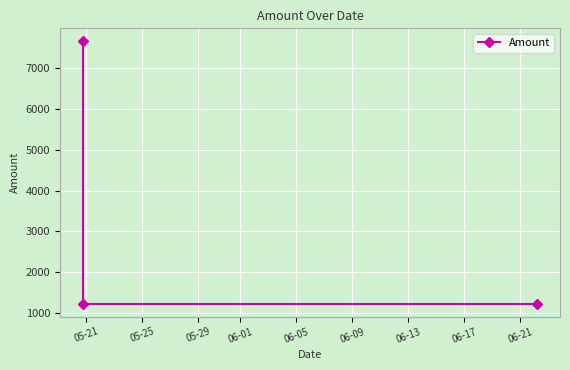

Read the value at 05-21.

7656